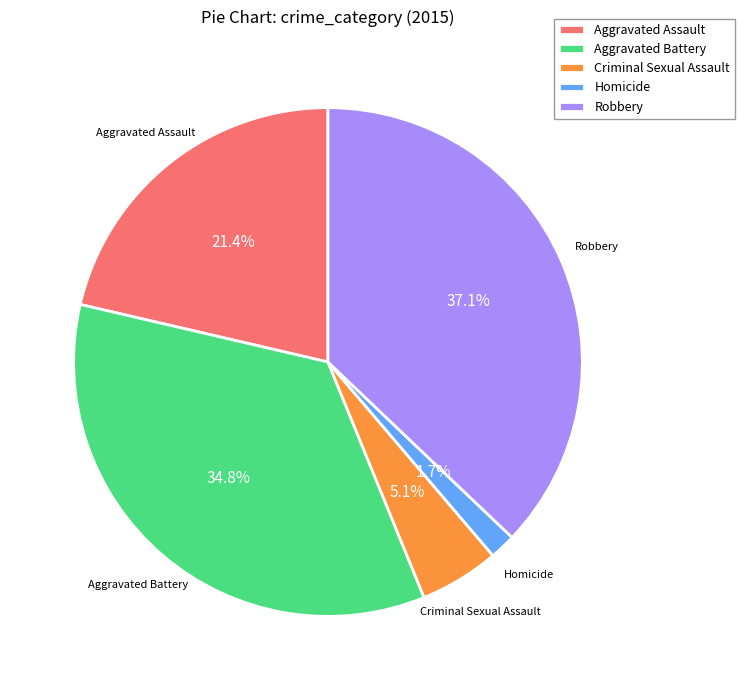

Which category has the smallest portion of the pie?

Homicide